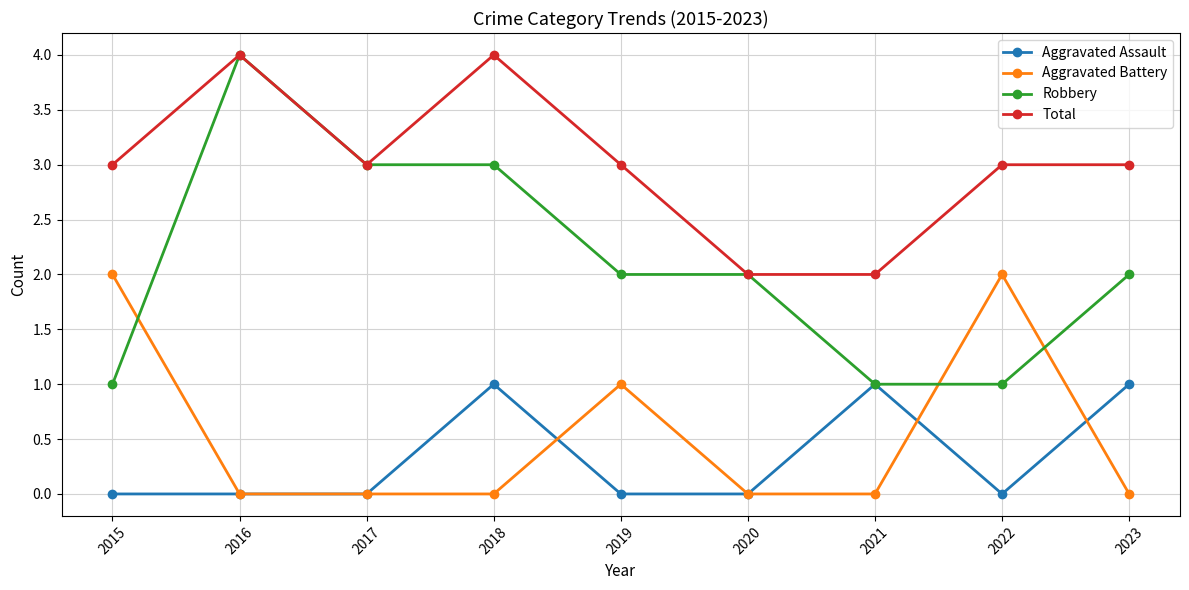

How many series are shown in this chart?

4